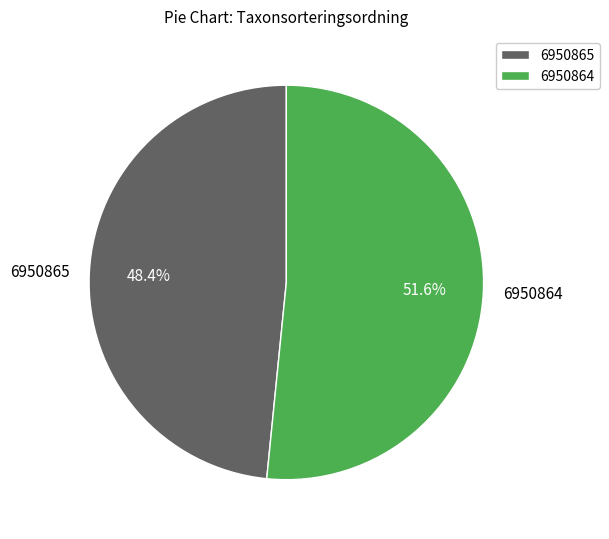

The 6950865 slice represents 60% of the pie. True or false?

False